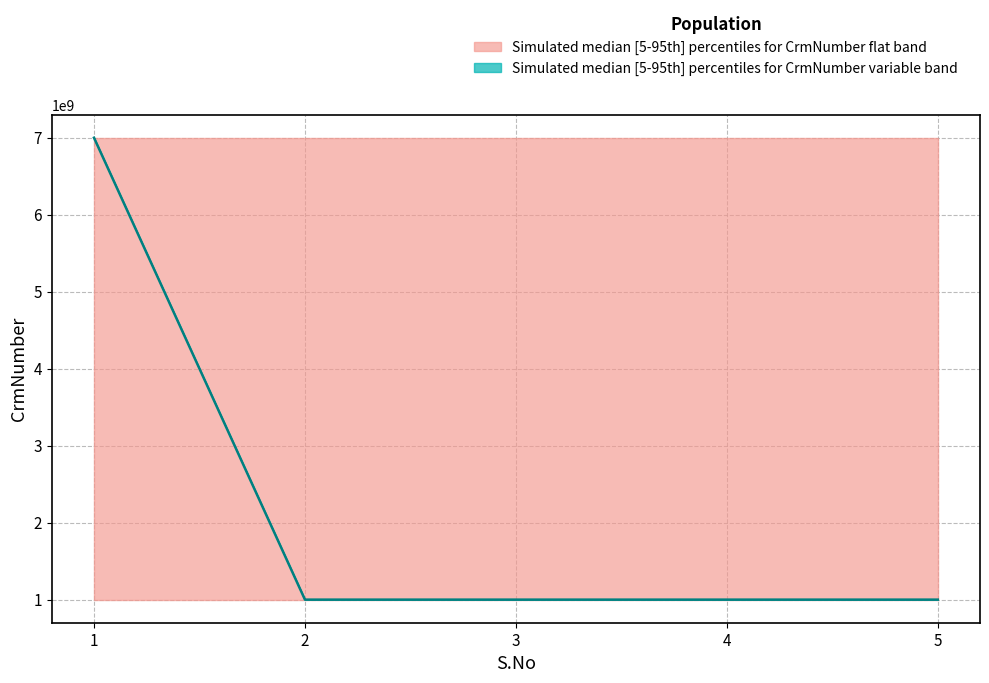

What is the average value of the CrmNumber_median series?

2200159200